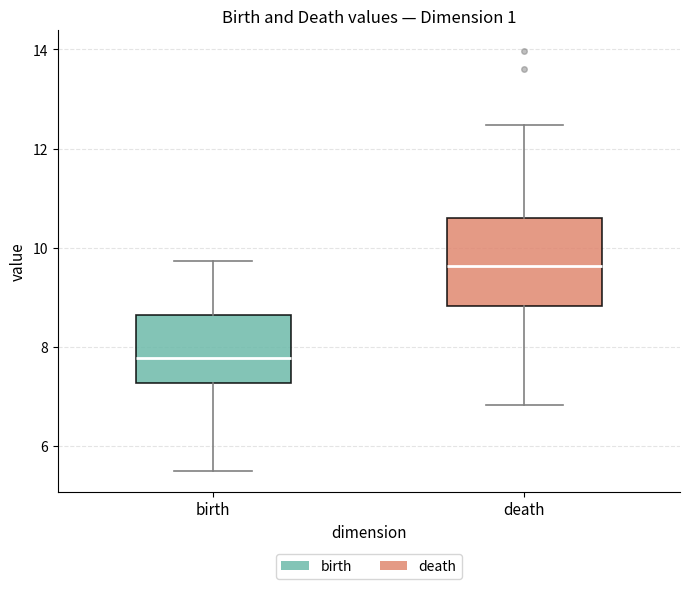

Which box's median line is the lowest?

birth